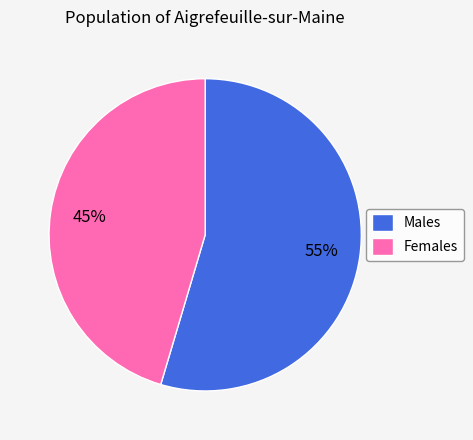

What is the ratio of the value at Females to the value at Males?

0.8